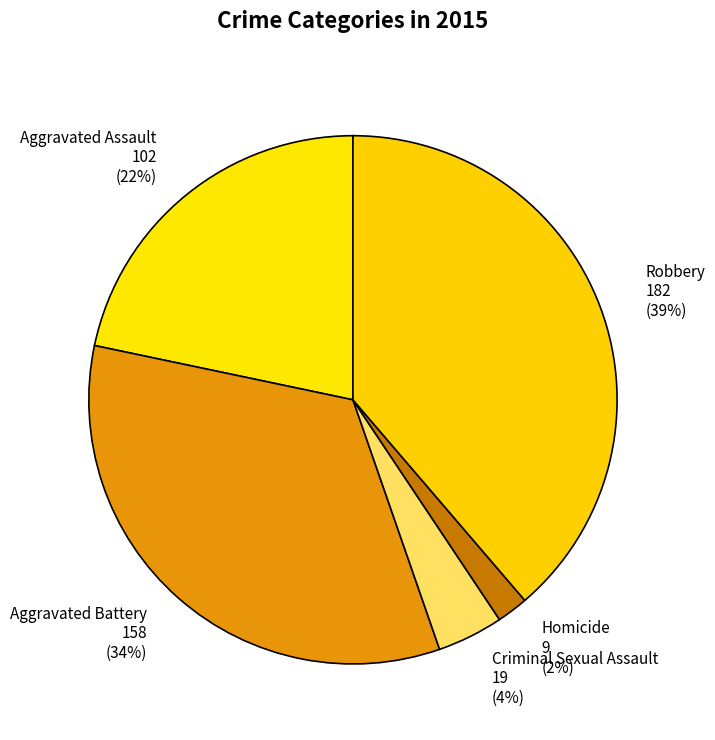

Combined, do Criminal Sexual Assault and Homicide account for over 50%?

No